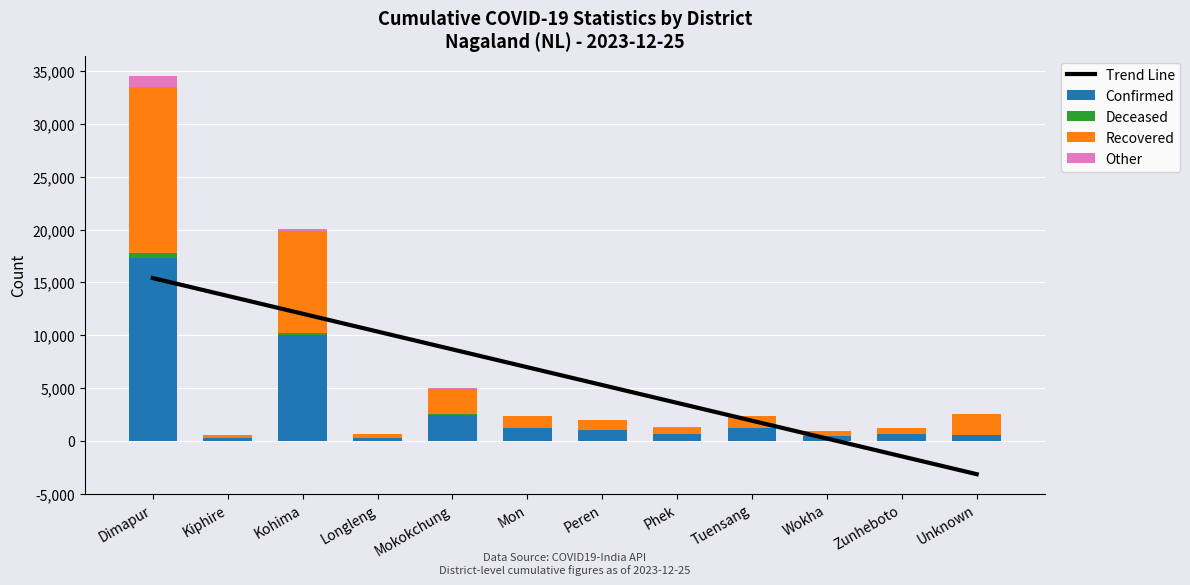

List the labels in order of Other value, smallest first.

Unknown, Kiphire, Tuensang, Phek, Zunheboto, Longleng, Wokha, Peren, Mon, Mokokchung, Kohima, Dimapur